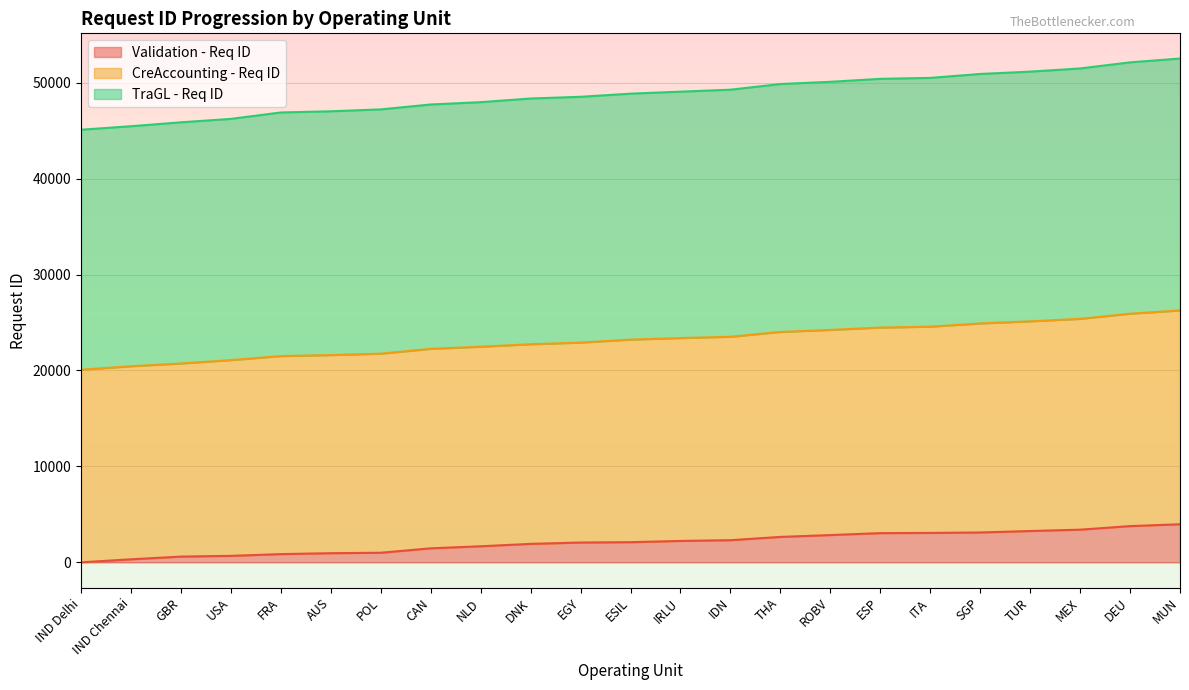

True or false: Validation - Req ID and CreAccounting - Req ID intersect in this chart.

False